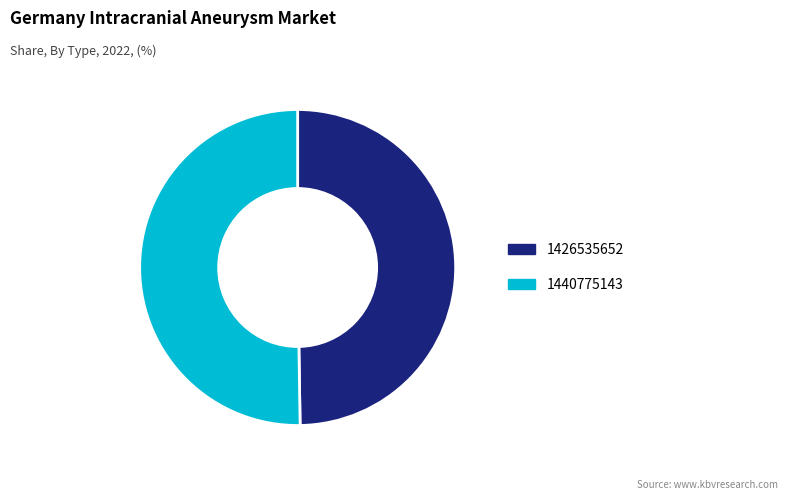

Do 1440775143 and 1426535652 together represent more than half of the pie?

Yes